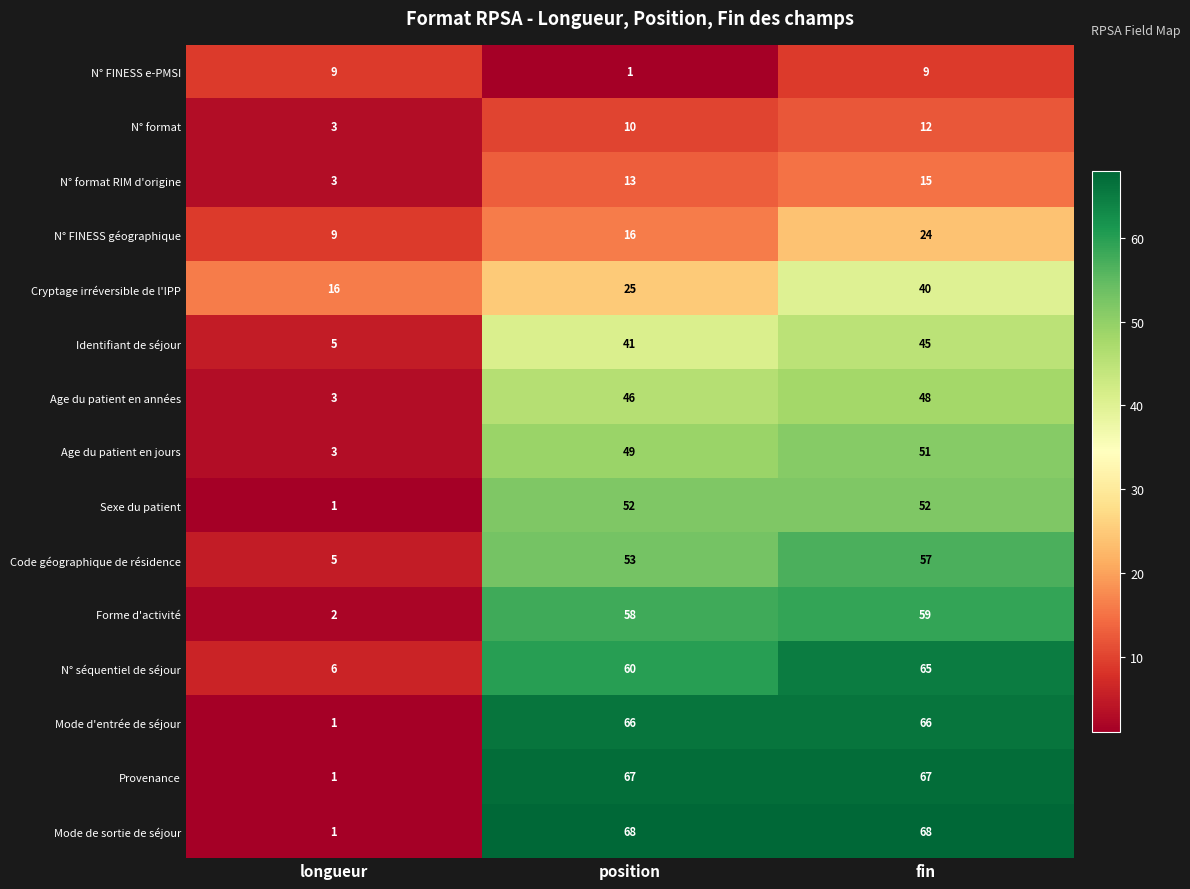

At fin, list the series in order from smallest to largest.

N° FINESS e-PMSI, N° format, N° format RIM d'origine, N° FINESS géographique, Cryptage irréversible de l'IPP, Identifiant de séjour, Age du patient en années, Age du patient en jours, Sexe du patient, Code géographique de résidence, Forme d'activité, N° séquentiel de séjour, Mode d'entrée de séjour, Provenance, Mode de sortie de séjour